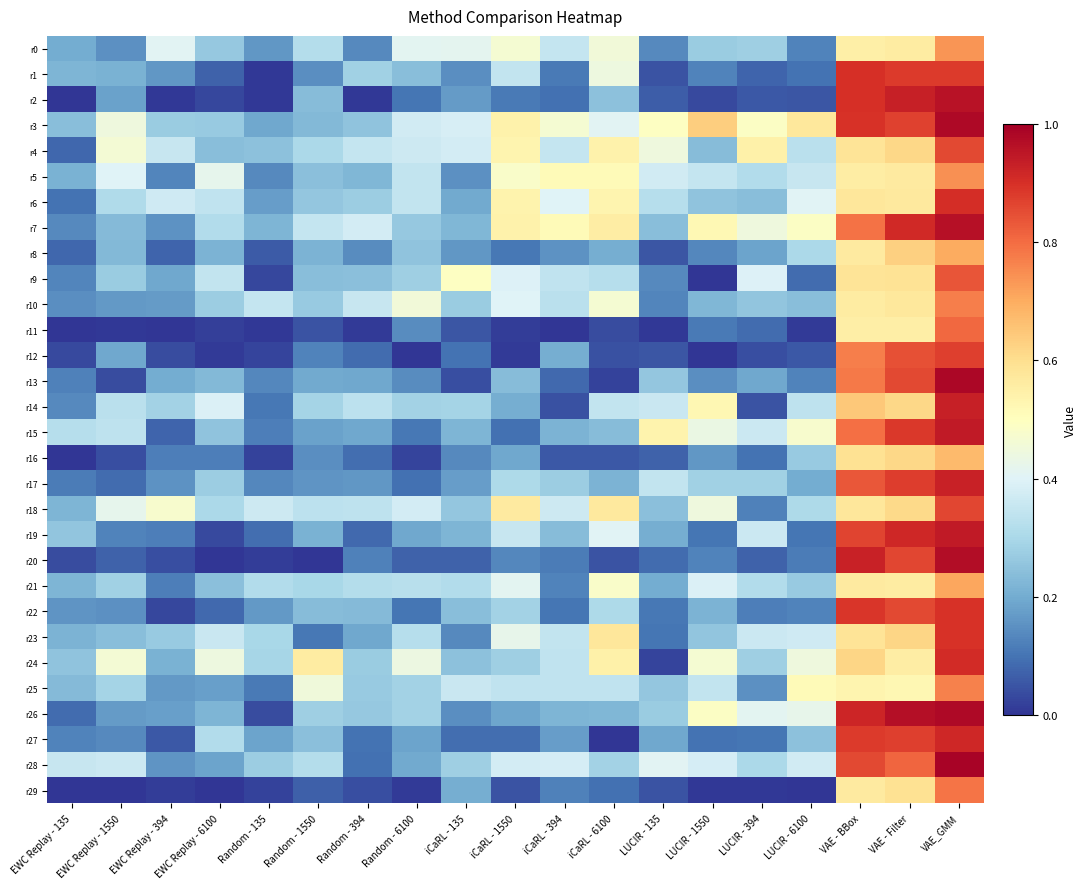

Count the number of data series in this chart.

30